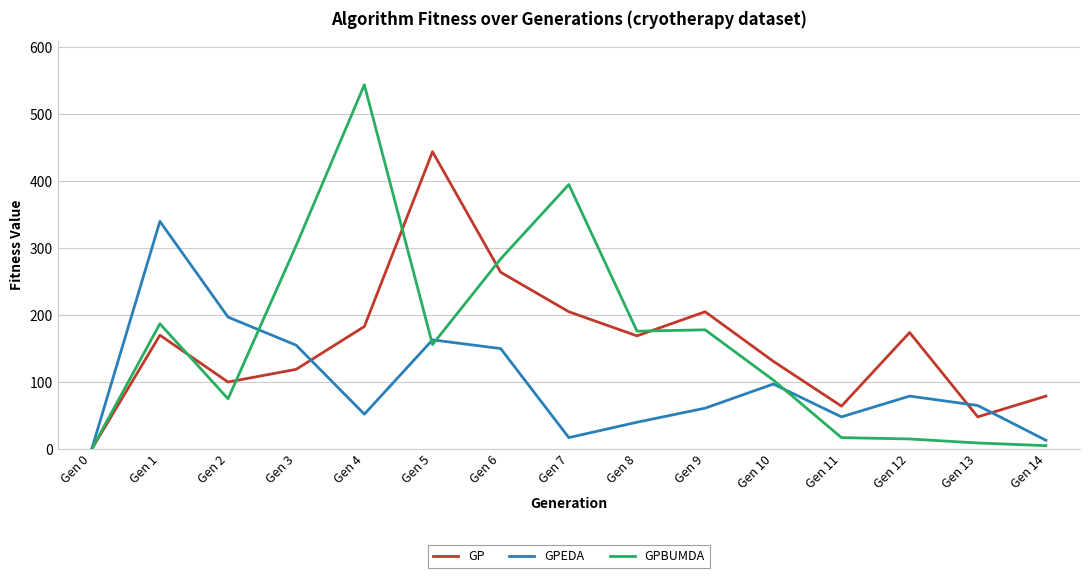

The value of GPBUMDA at Gen 5 is 64. True or false?

False